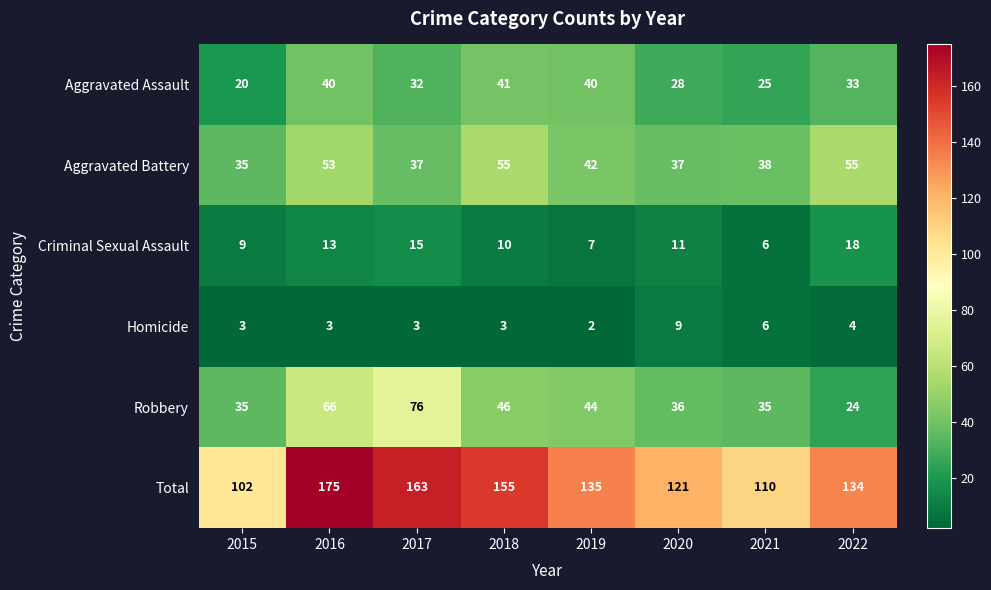

What is the average value of the Aggravated Assault series?

32